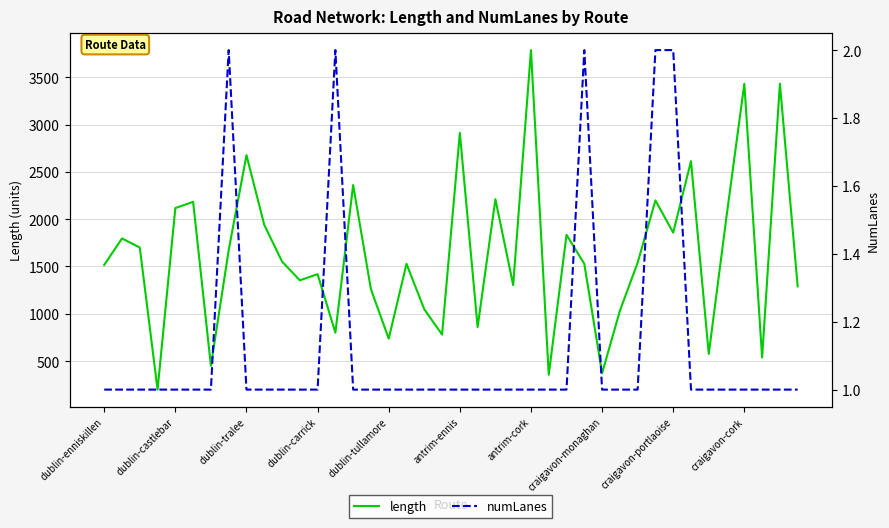

What is the approximate value of length at antrim-cork?

3786.4